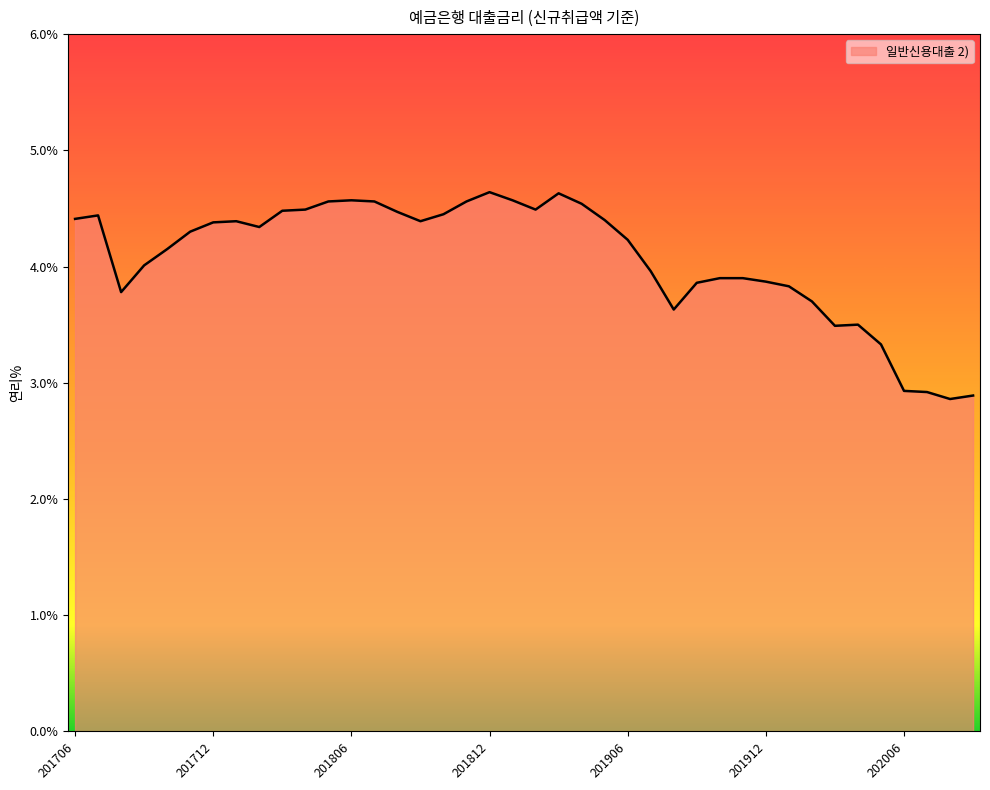

What is the minimum value shown in the chart?

2.9